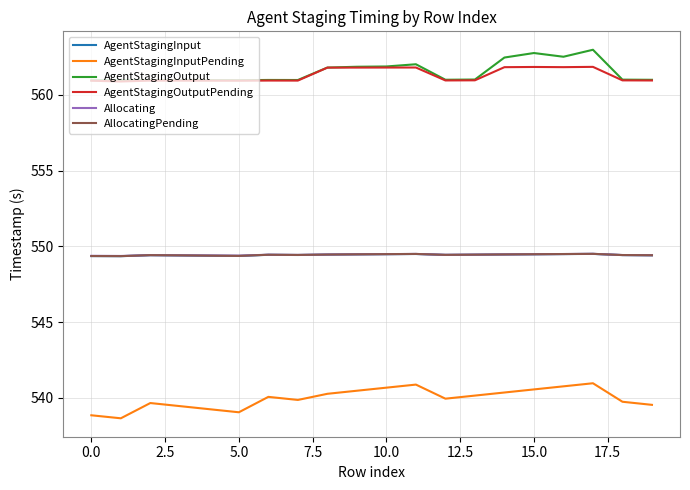

What is the minimum value shown in the chart?

538.7